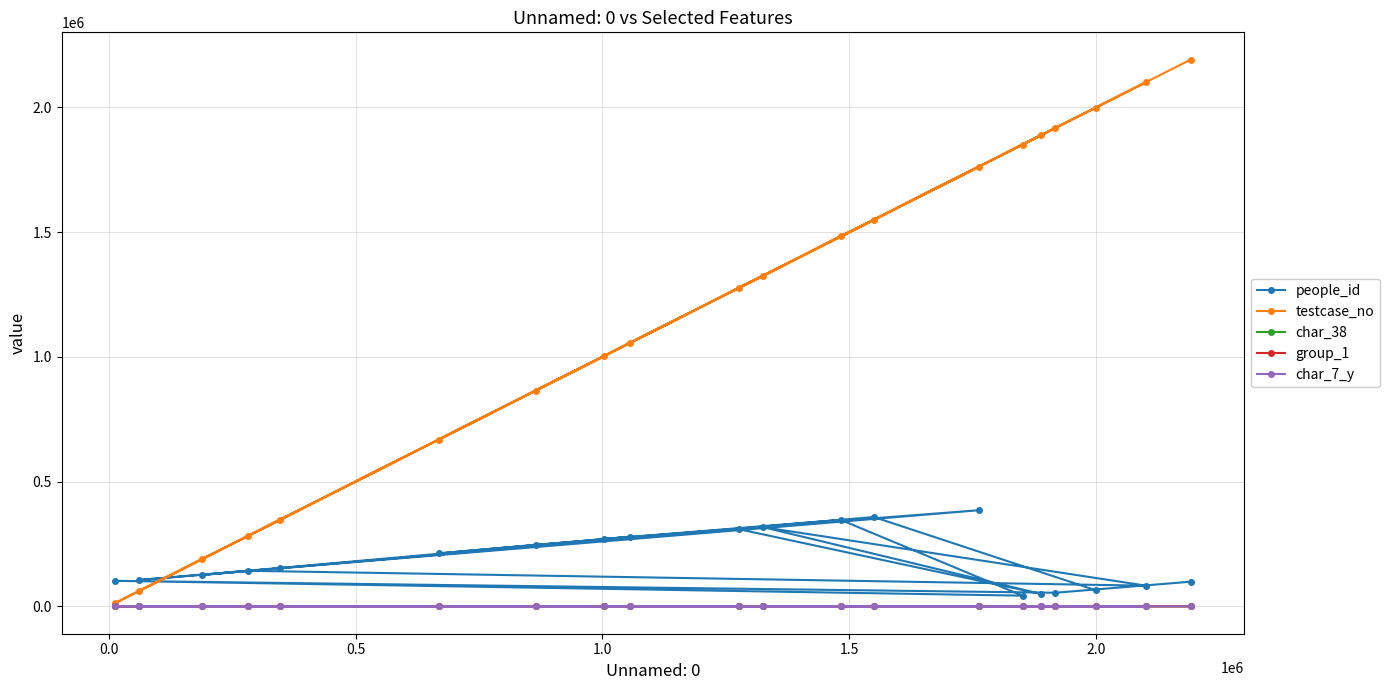

At how many categories does at least one series exceed 840788?

14